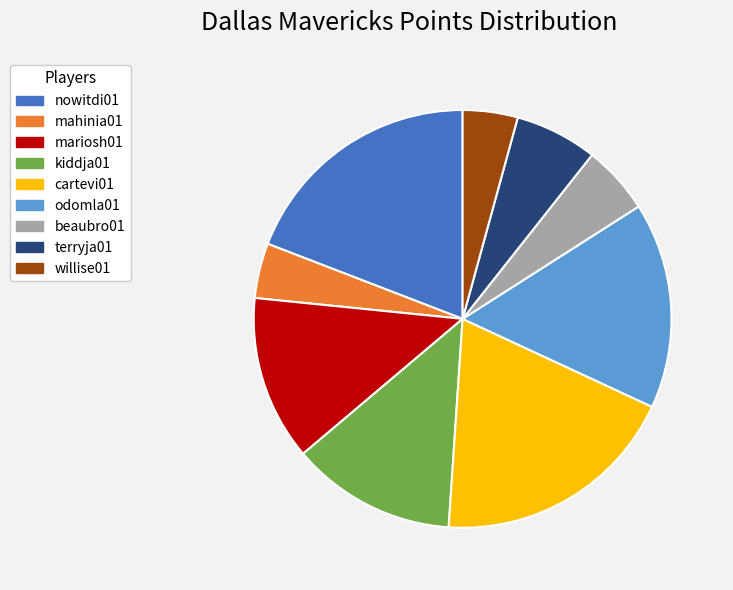

What is the ratio of the value at terryja01 to the value at cartevi01?

0.3